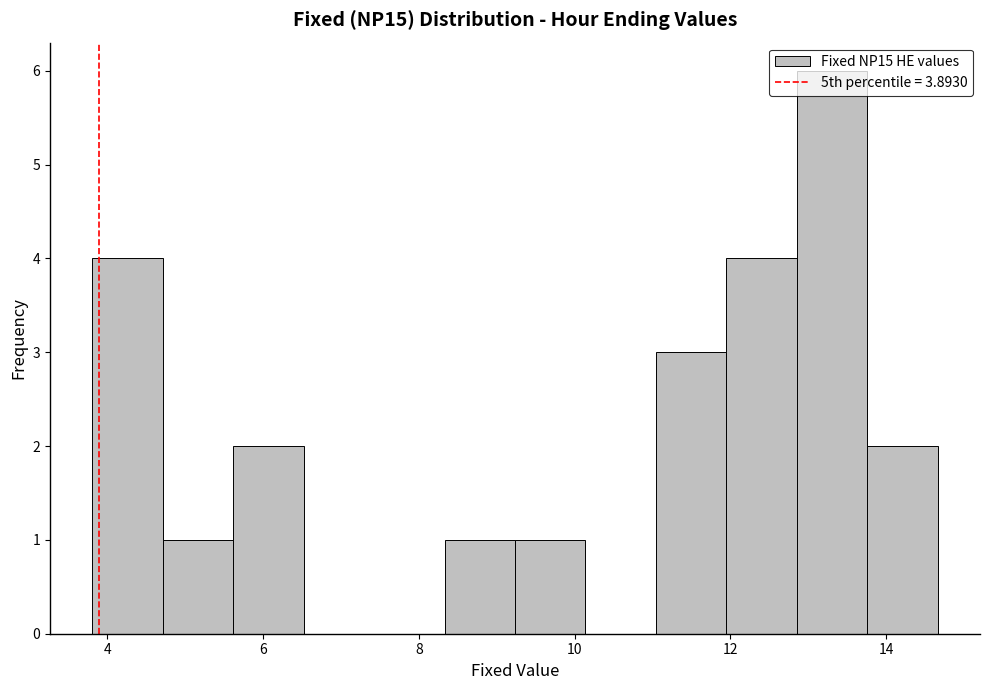

Reading left to right, list every bar in this chart as the range it spans on the x-axis followed by its height. Neither the bar edges nor the heights are printed on the chart, so give them approximately, as read against the axes.

3.8 to 4.8: 4
4.8 to 5.6: 1
5.6 to 6.6: 2
6.6 to 7.4: 0
7.4 to 8.4: 0
8.4 to 9.2: 1
9.2 to 10.2: 1
10.2 to 11.0: 0
11.0 to 12.0: 3
12.0 to 12.8: 4
12.8 to 13.8: 6
13.8 to 14.6: 2